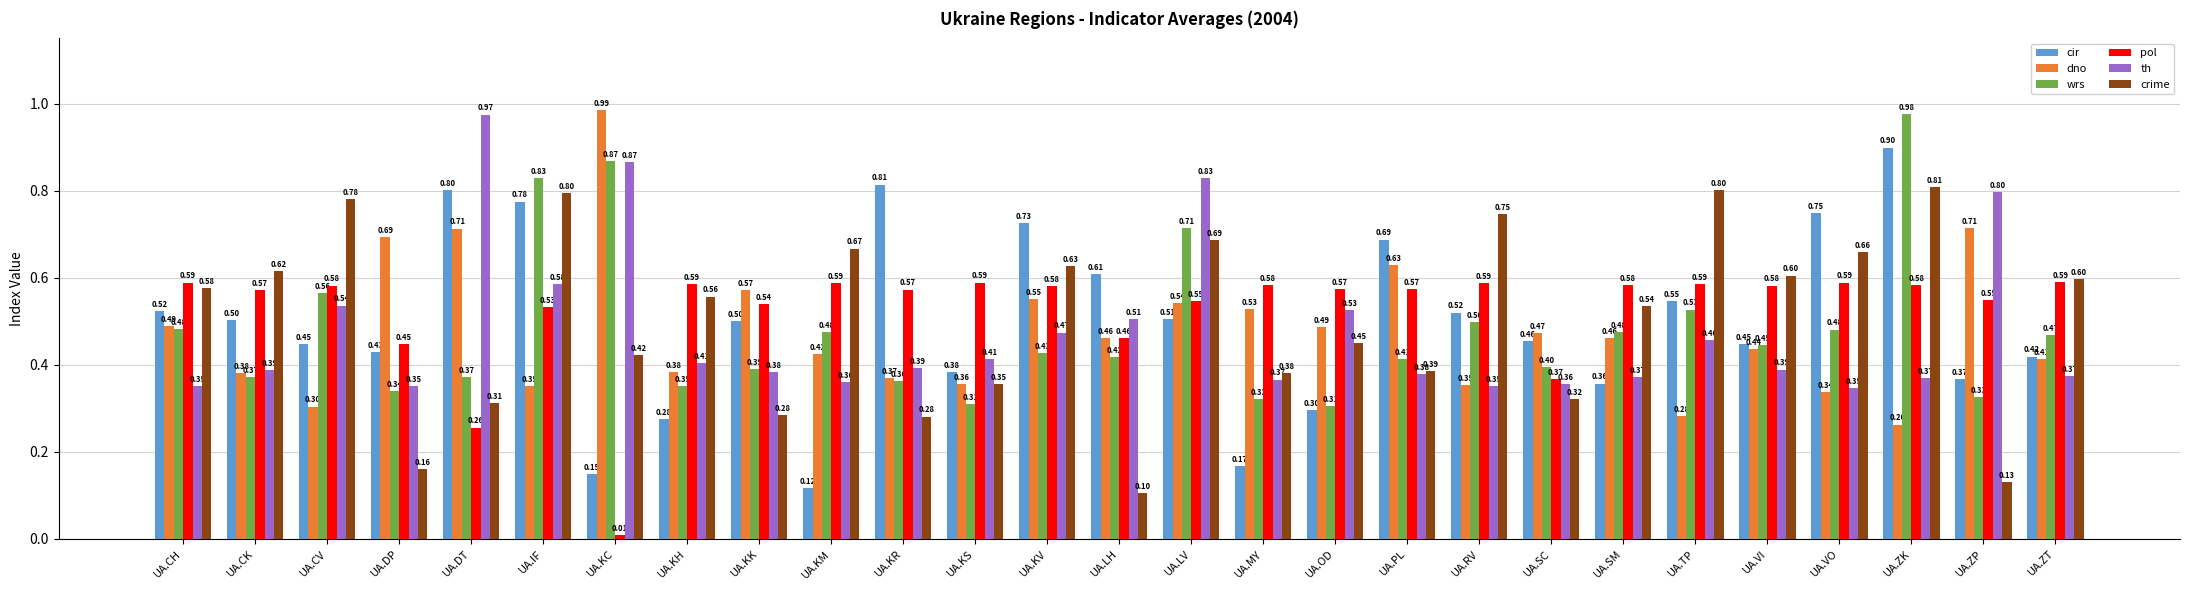

At how many categories does at least one series exceed 0?

27